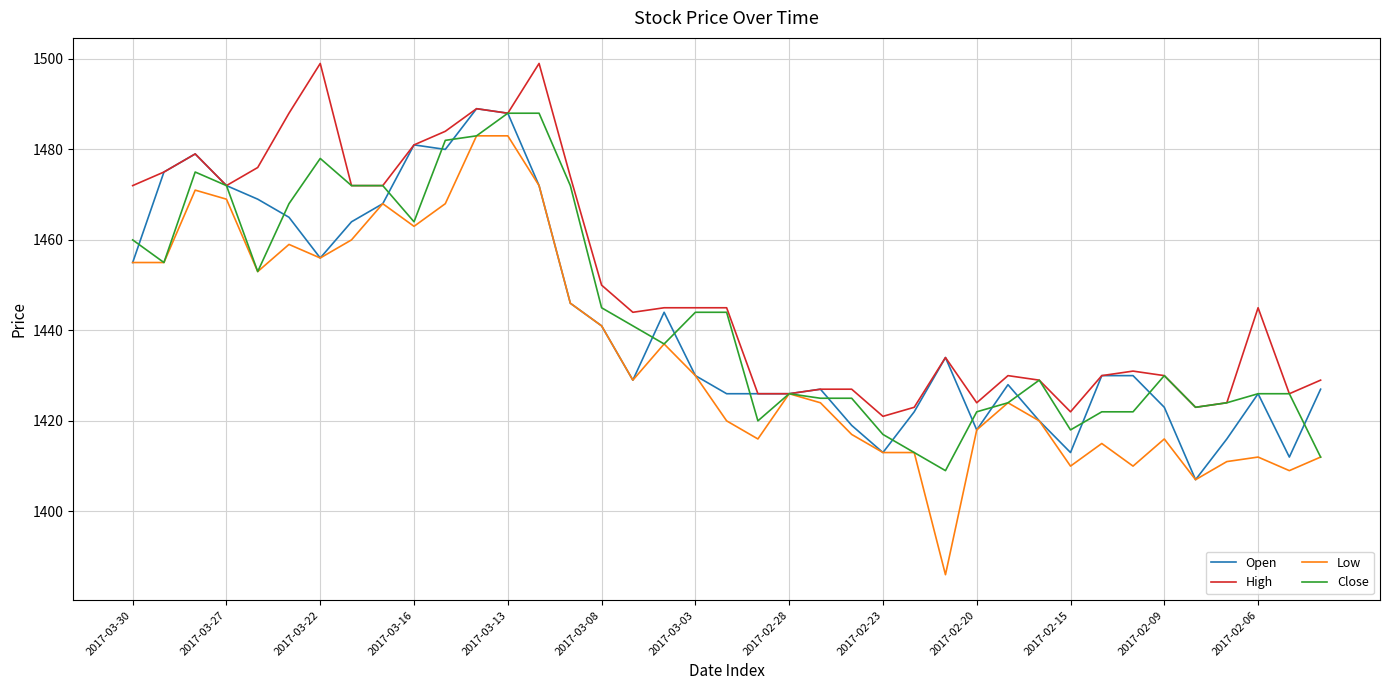

Which series has the largest total across all categories?

High